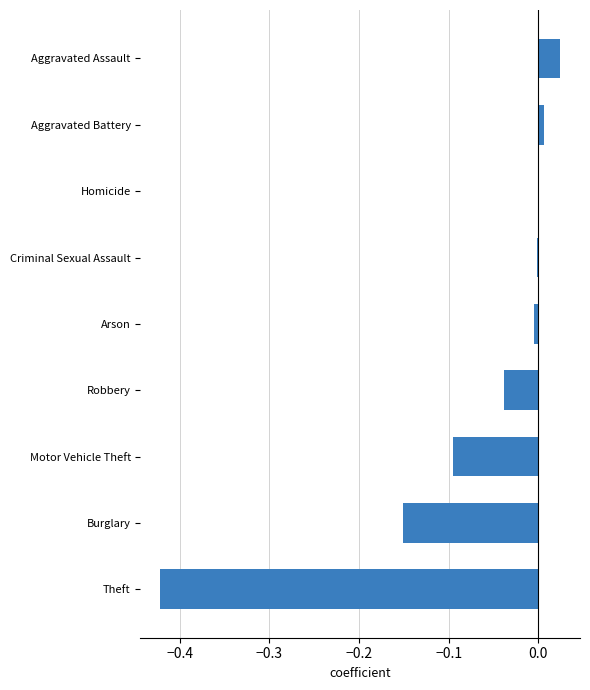

What is the sum of all values?

-0.7